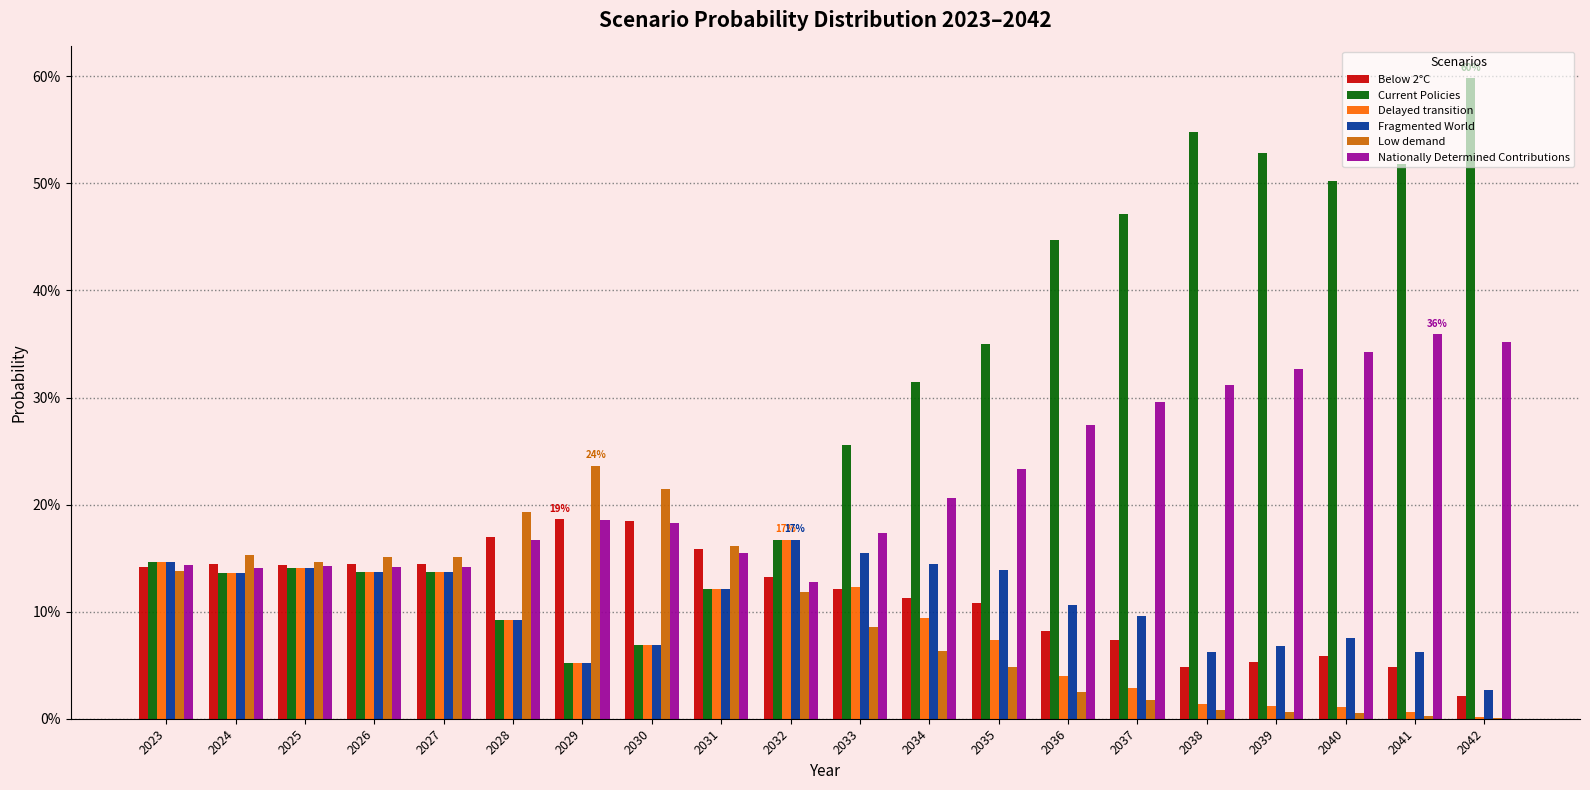

Rank the series at 2035 from highest to lowest value.

Current Policies, Nationally Determined Contributions, Fragmented World, Below 2°C, Delayed transition, Low demand